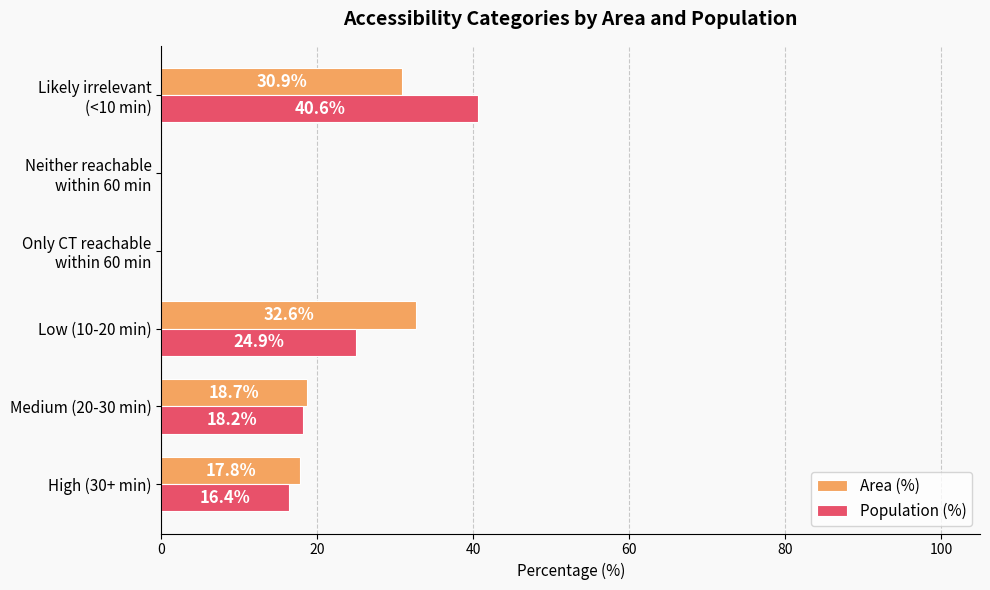

What is the total value across all series at Medium (20-30 min)?

36.9